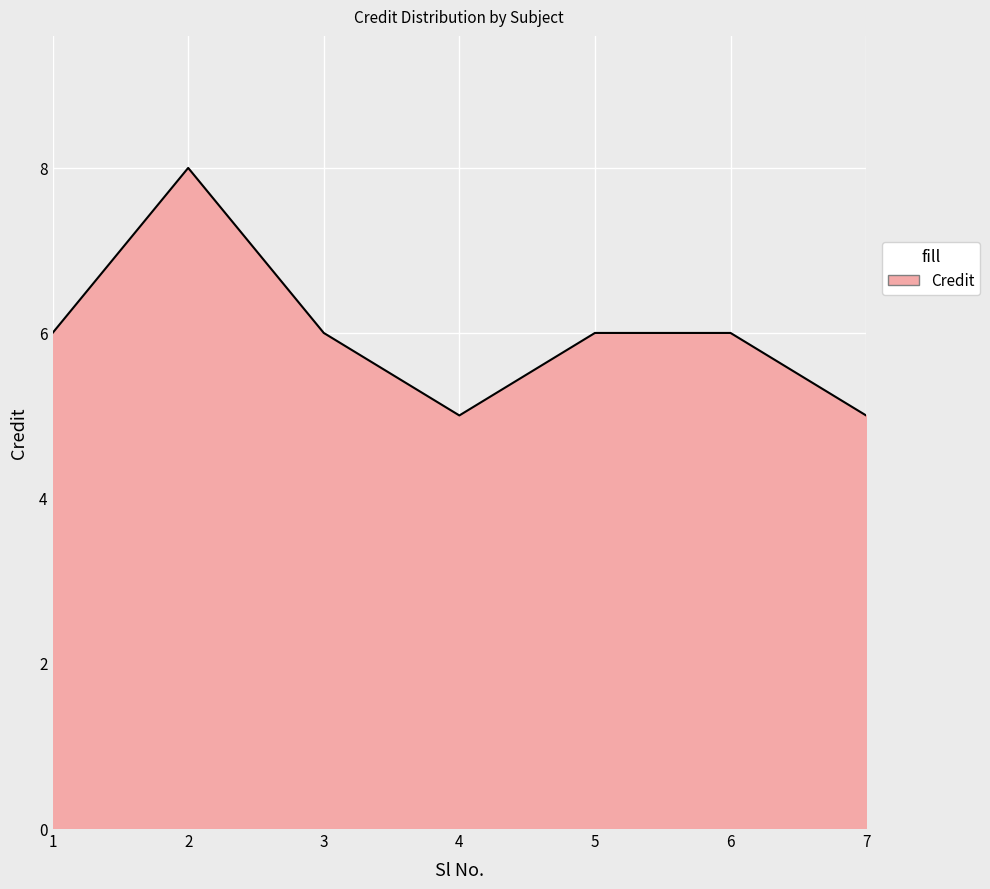

Is it true that the value at 5 is 3?

False